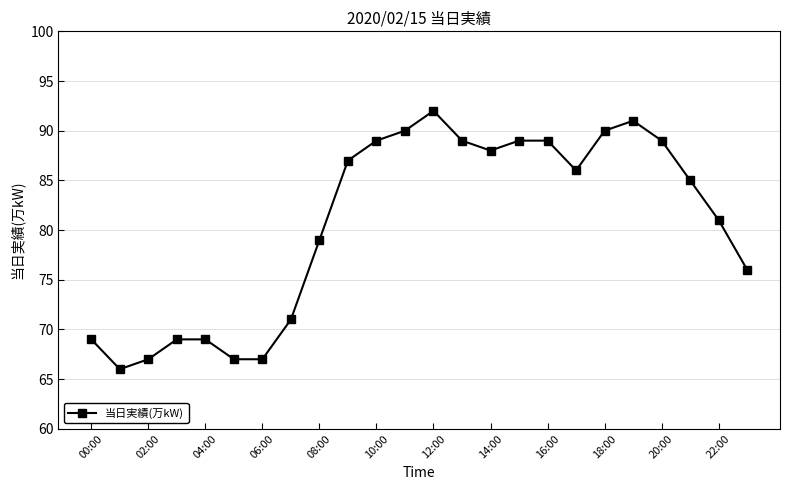

What is the value of the 3rd point from the left?

67